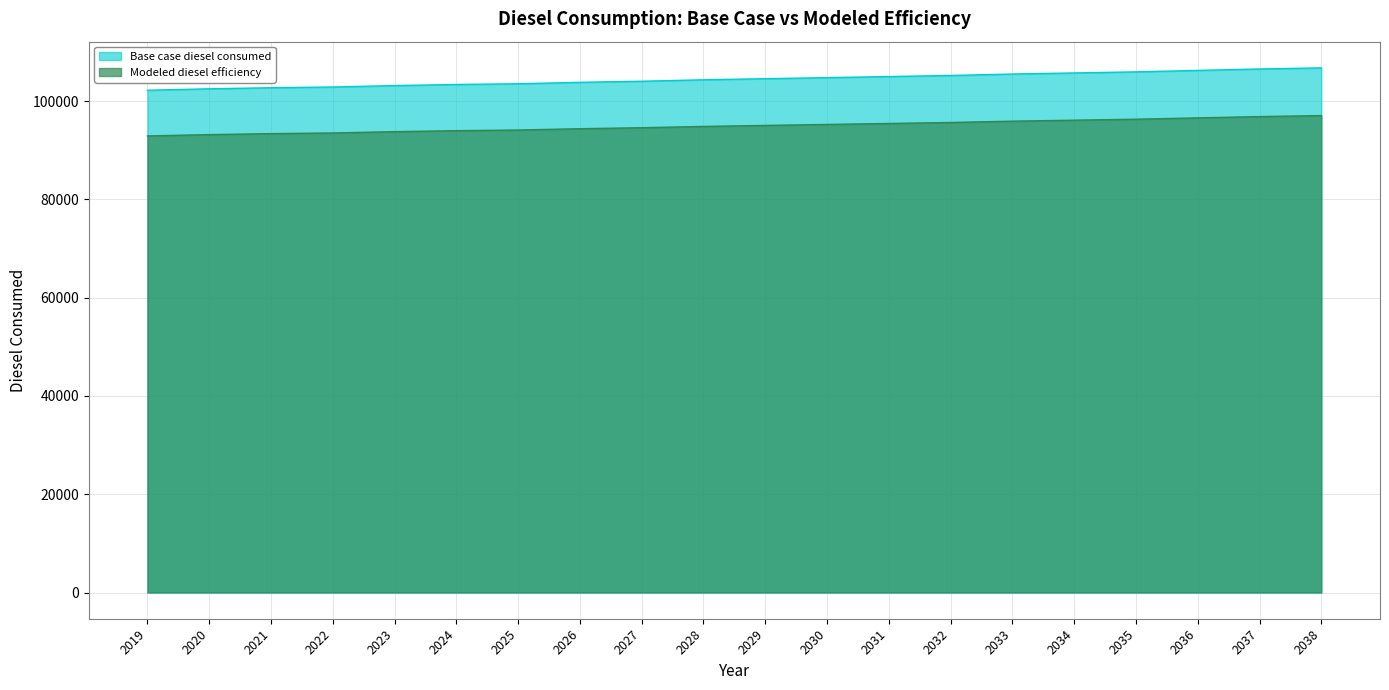

What is the value of the Modeled diesel efficiency point at the 4th from the left?

93540.3